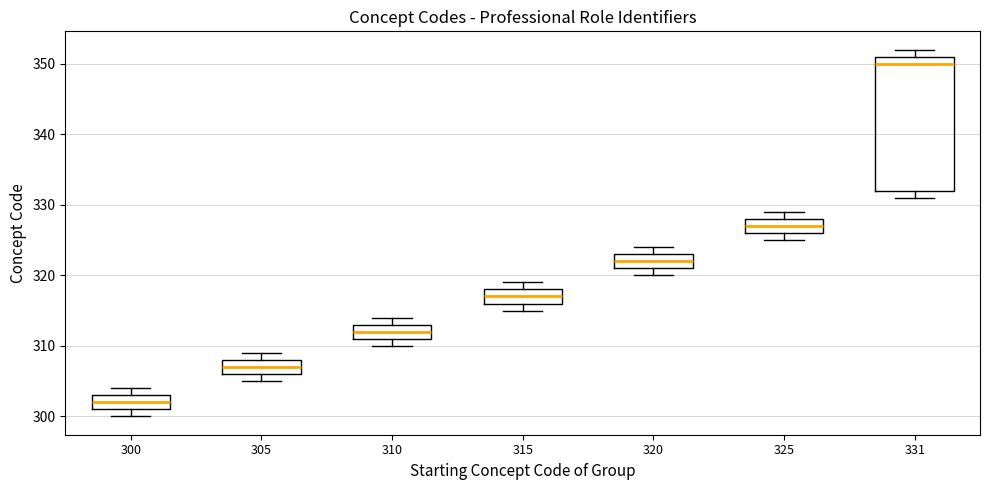

Reading left to right, transcribe this box plot: for each box, give where its median line is, the range the box spans, and where its two whiskers end, as read against the y-axis. The values are not printed on the chart, so give them approximately, as read against the axis.

300: median 302, box 301 to 303, whiskers 300 to 304
305: median 307, box 306 to 308, whiskers 305 to 309
310: median 312, box 311 to 313, whiskers 310 to 314
315: median 317, box 316 to 318, whiskers 315 to 319
320: median 322, box 321 to 323, whiskers 320 to 324
325: median 327, box 326 to 328, whiskers 325 to 329
331: median 350, box 332 to 351, whiskers 331 to 352